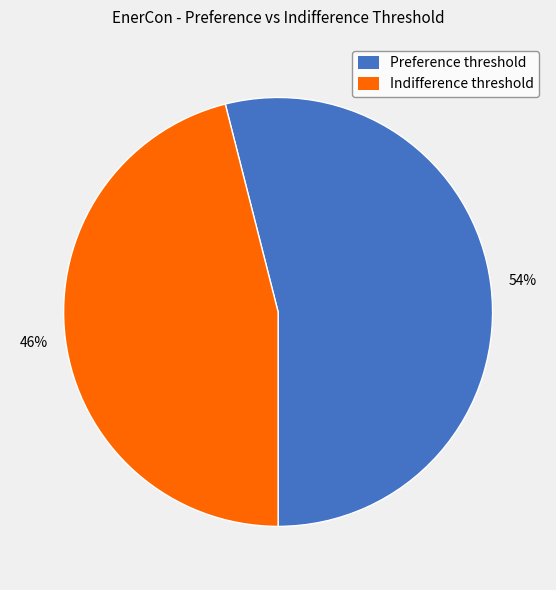

True or false: Indifference threshold accounts for 56% of the total.

False